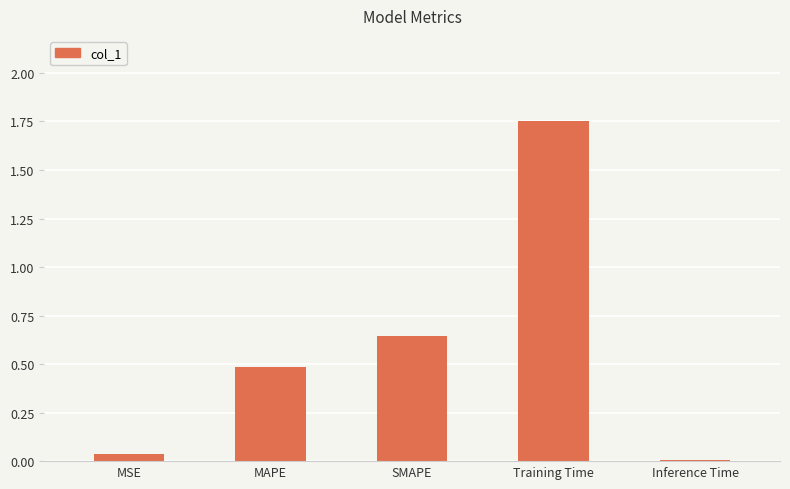

The chart shows a value of 0.3 at SMAPE. True or false?

False